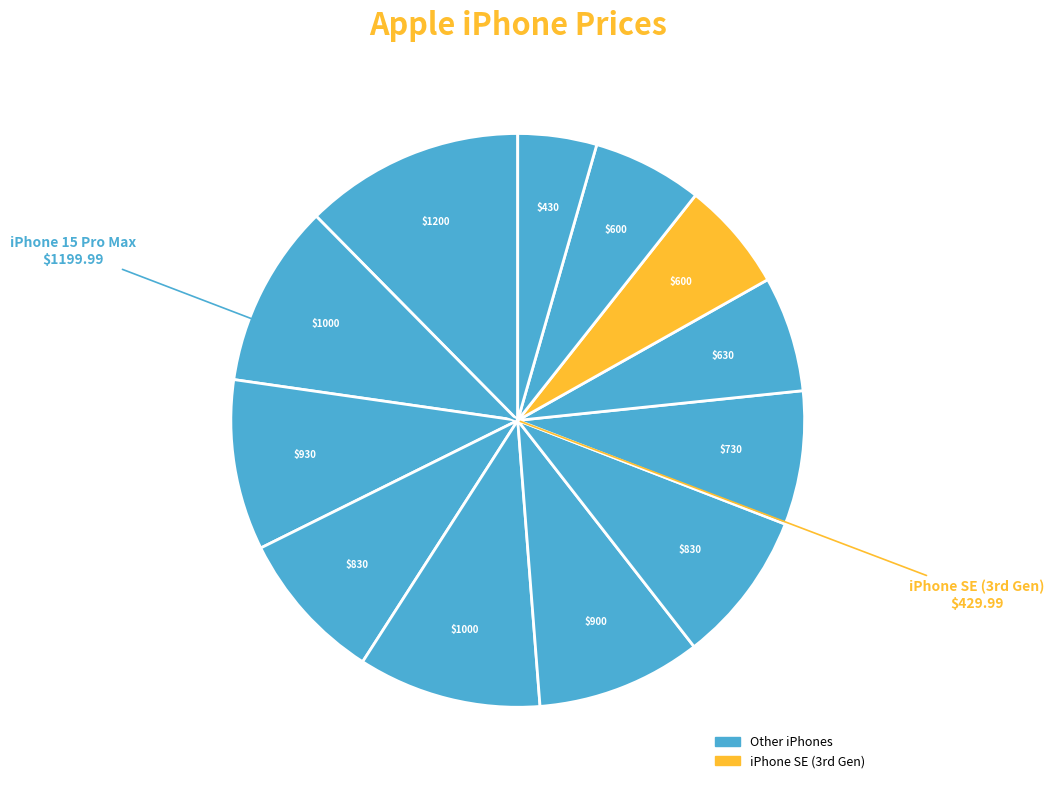

Count the number of slices in the pie.

12